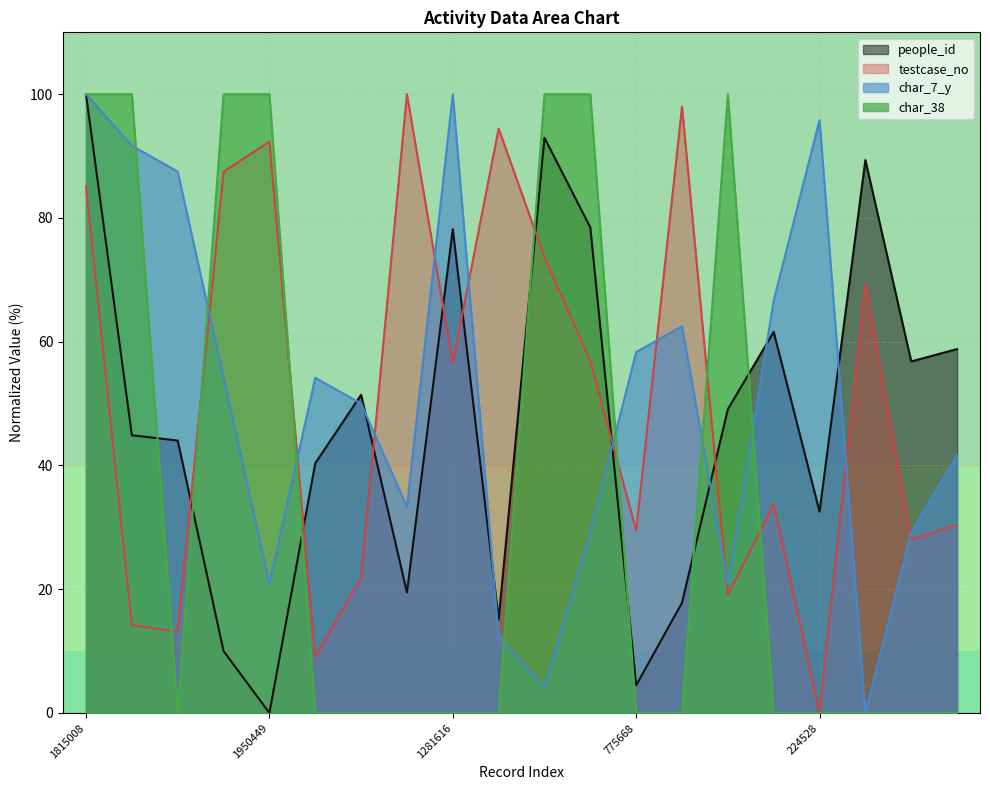

What is the sum of all testcase_no values?

1013.0